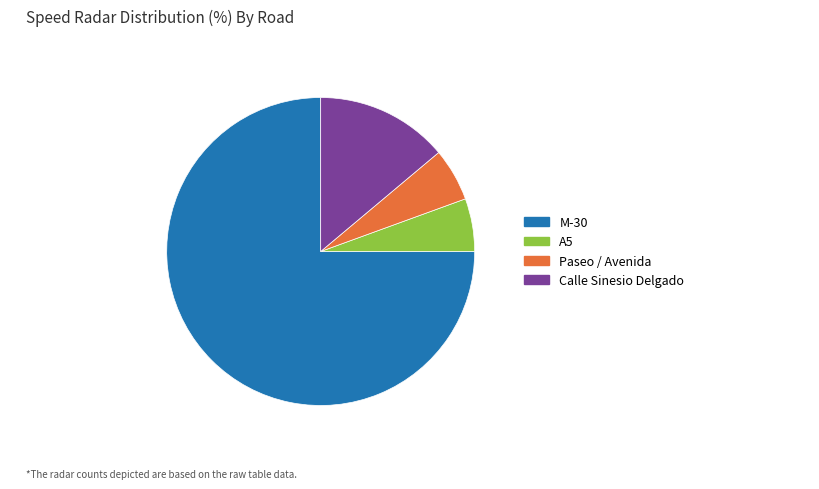

Which has a higher value, M-30 or Paseo / Avenida?

M-30